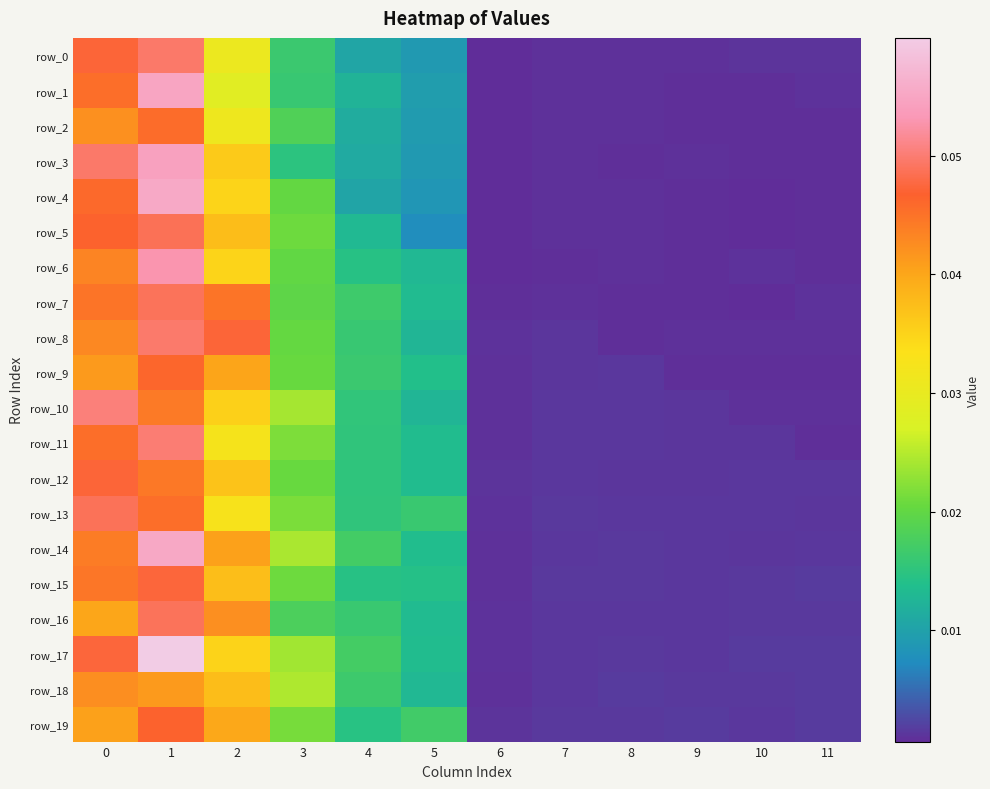

Is it true that row_9 equals 0.0 at 5?

True